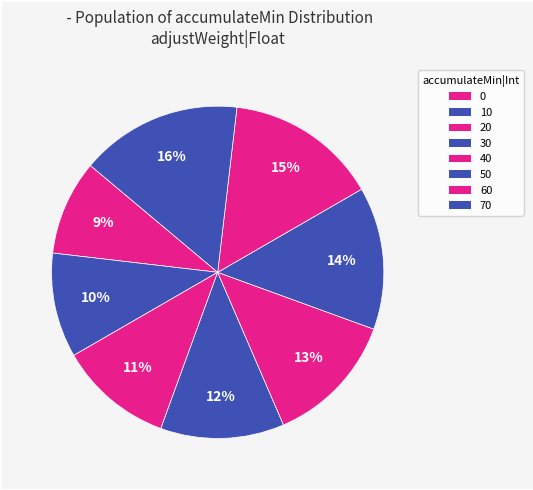

Count the number of slices in the pie.

8